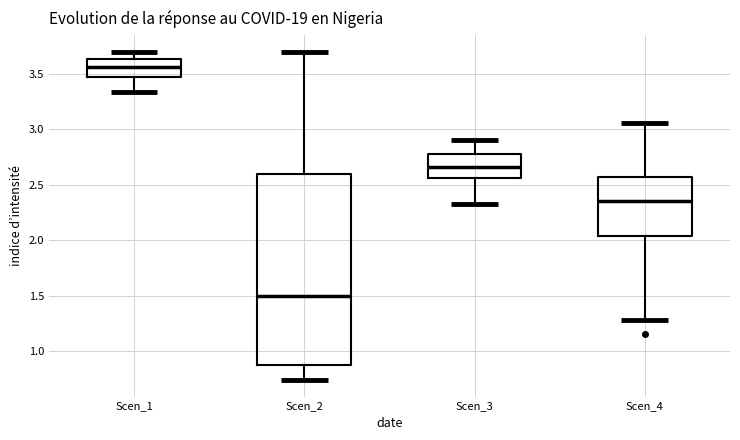

Which box's median line is the lowest?

Scen_2